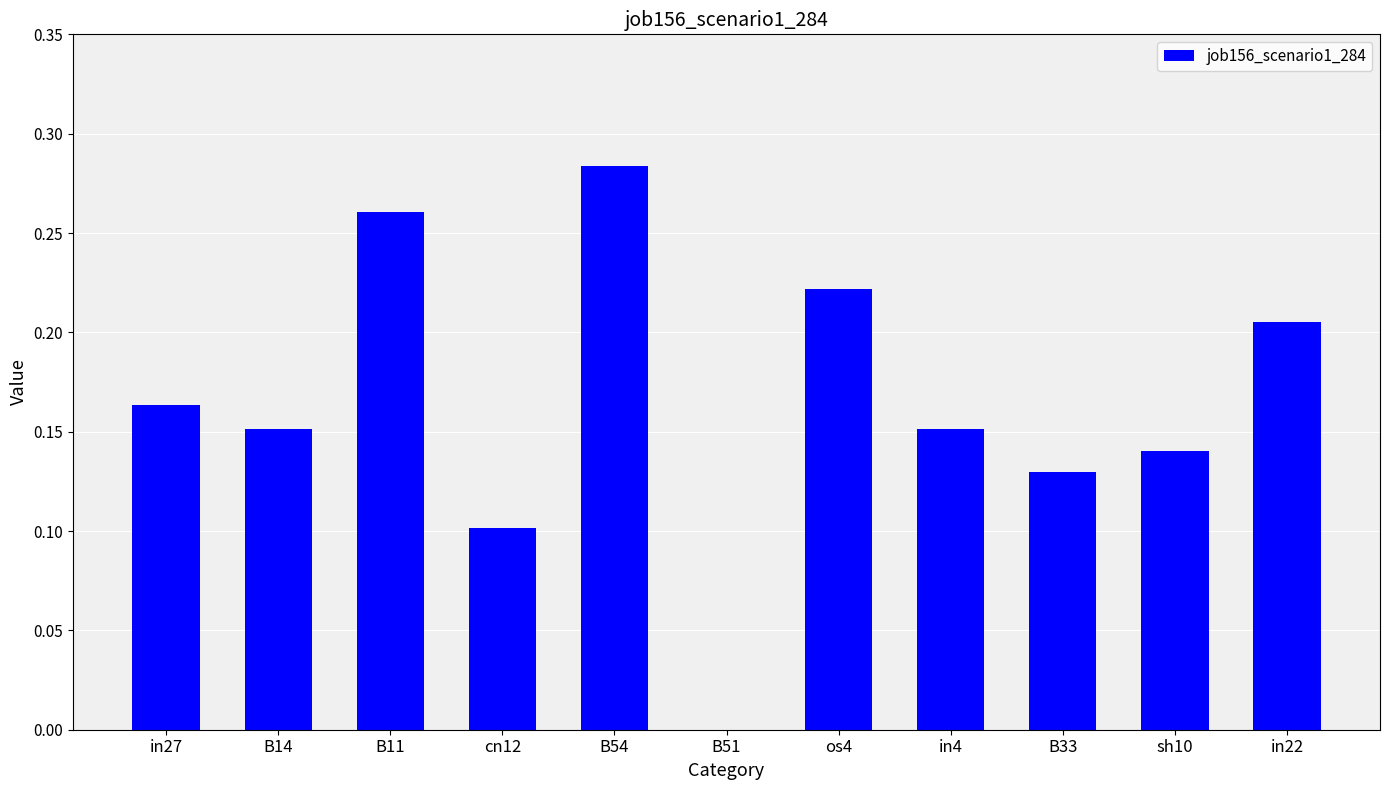

What is the change in value from cn12 to os4?

+0.1